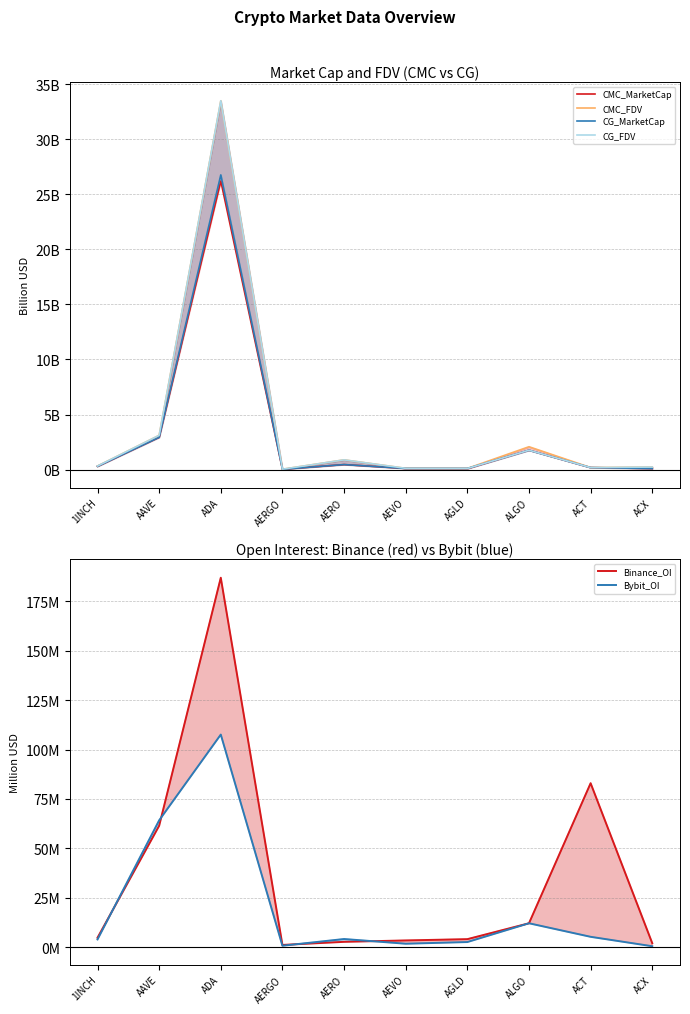

At which category is the sum across all series the highest?

ADA